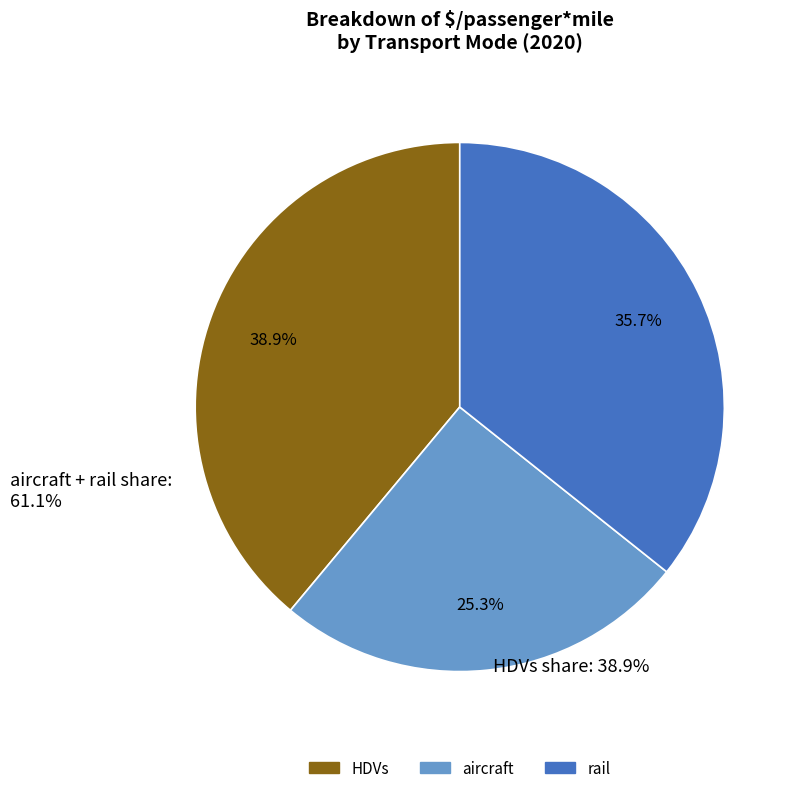

Is it true that aircraft is 16% of the pie?

False